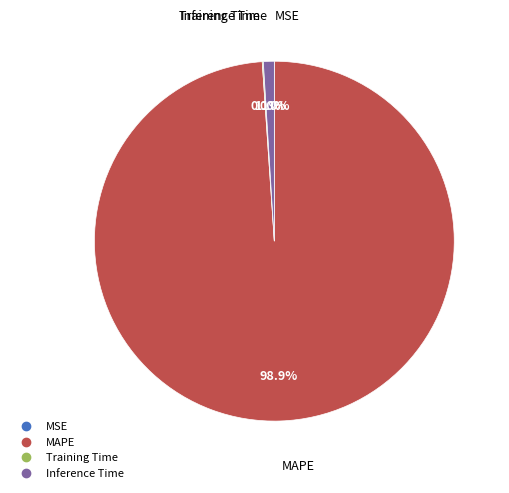

To the nearest percent, what portion does Inference Time represent?

1%